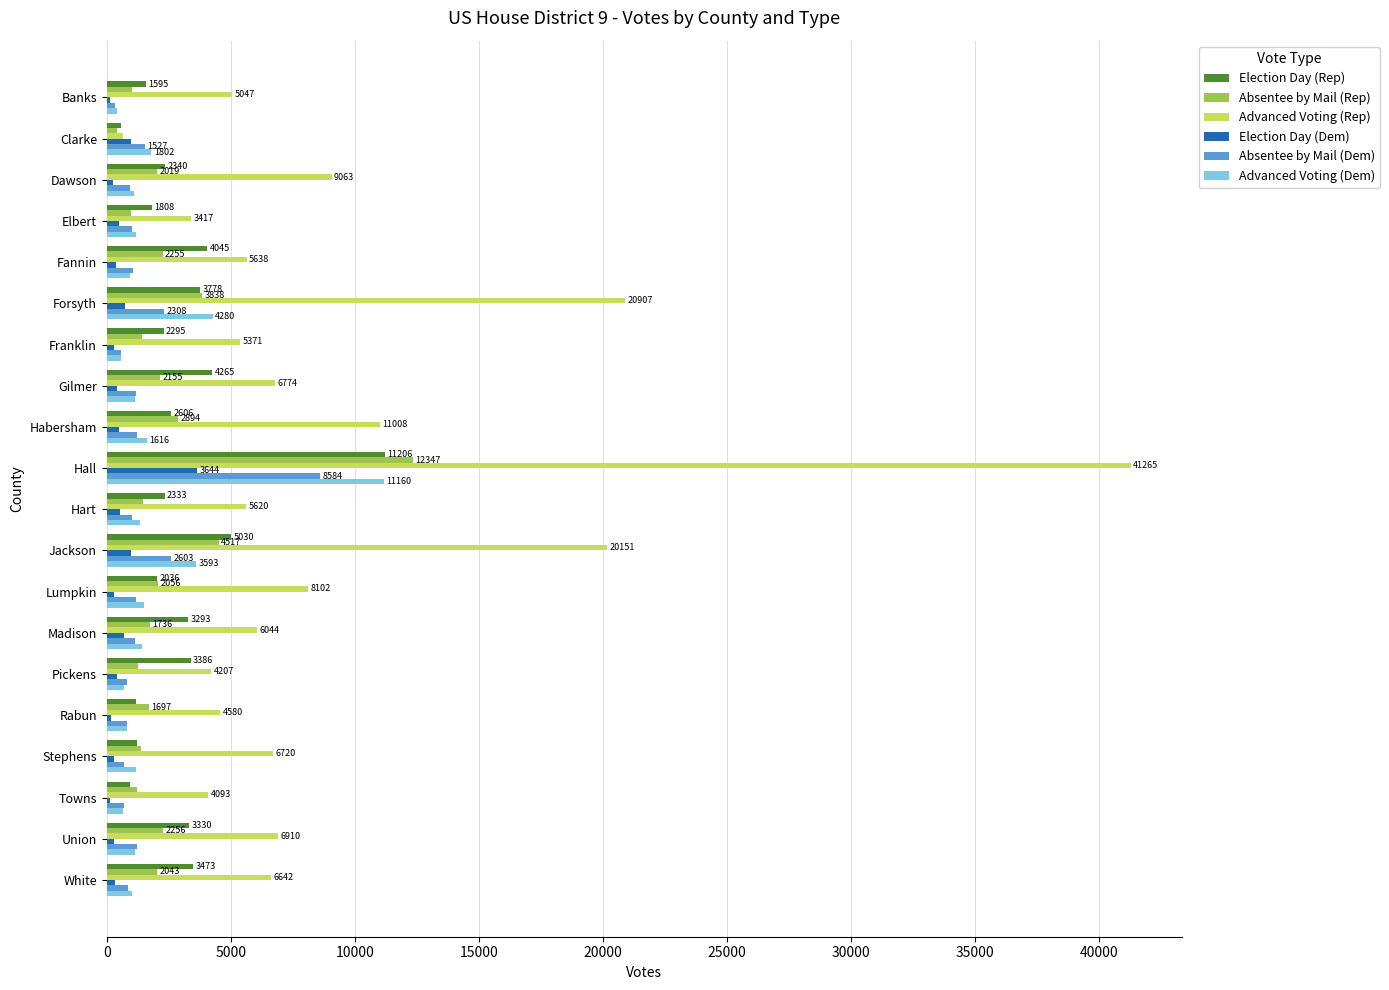

At which category does the chart reach its peak across all series?

Hall